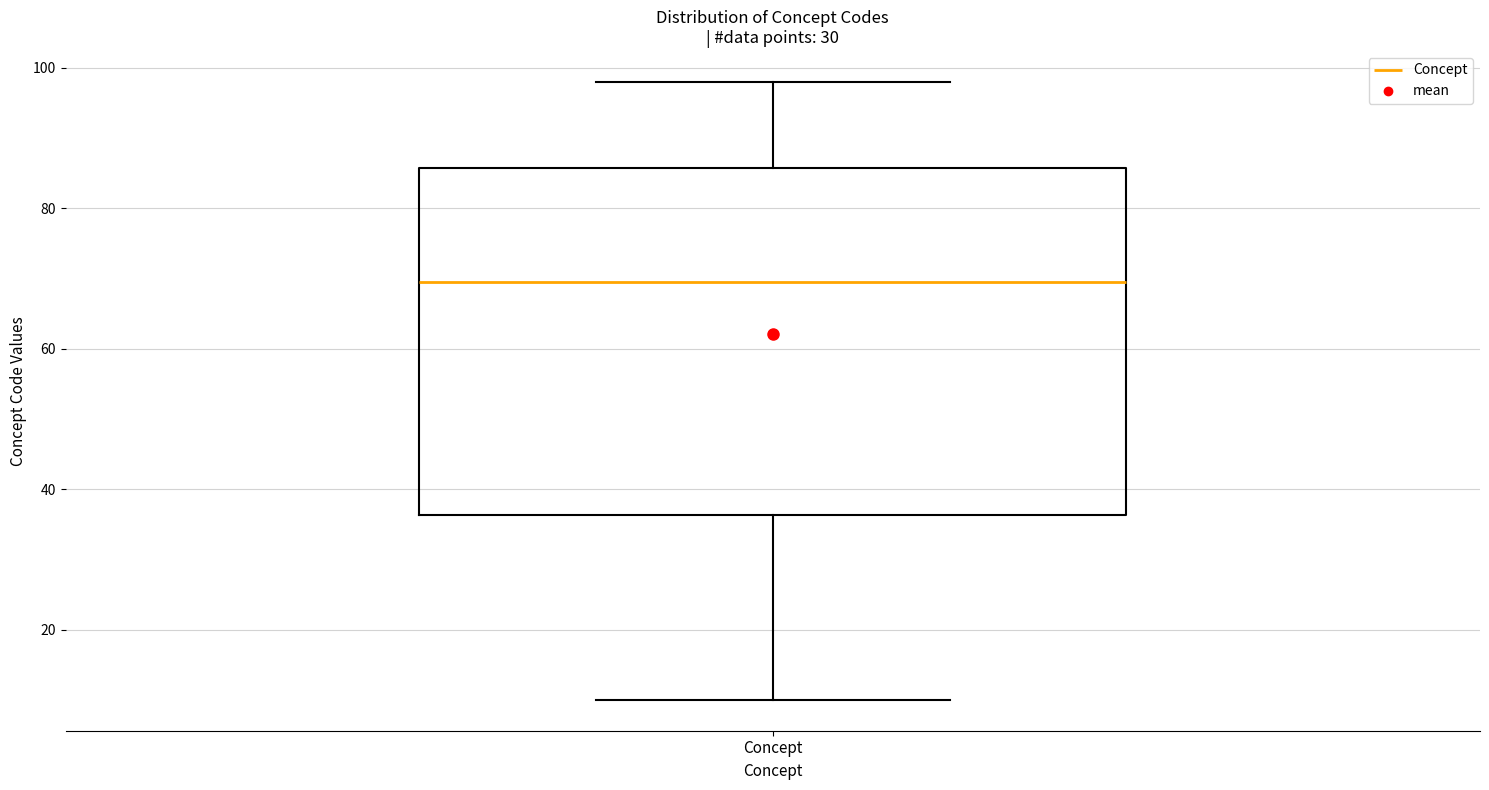

Read this box plot against the y-axis: the position of the median line, the range covered by the box, and the ends of both whiskers. The values are not printed on the chart, so give them approximately, as read against the axis.

median 70, box 36 to 86, whiskers 10 to 98